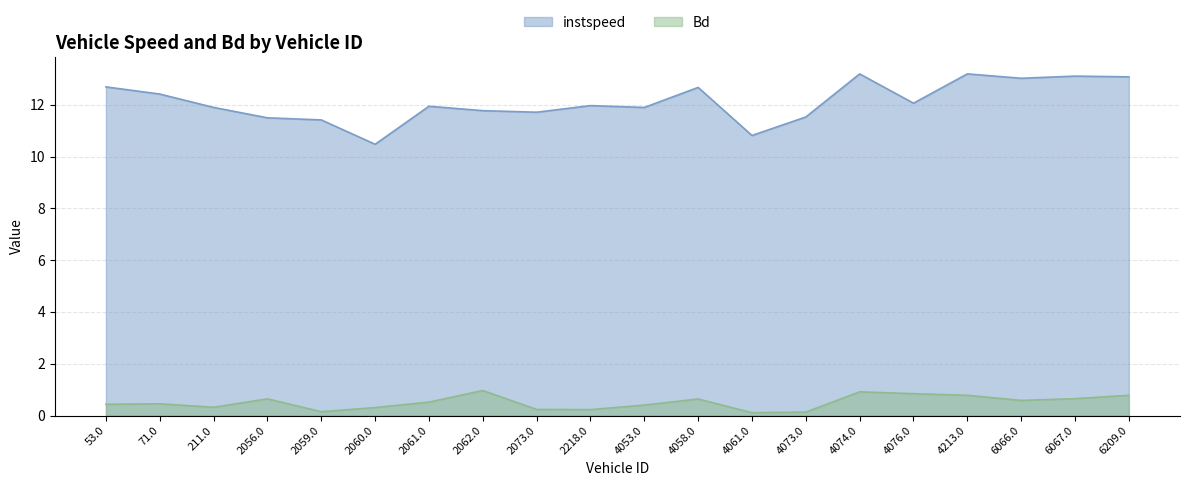

How many interior local valleys does the Bd series have?

5